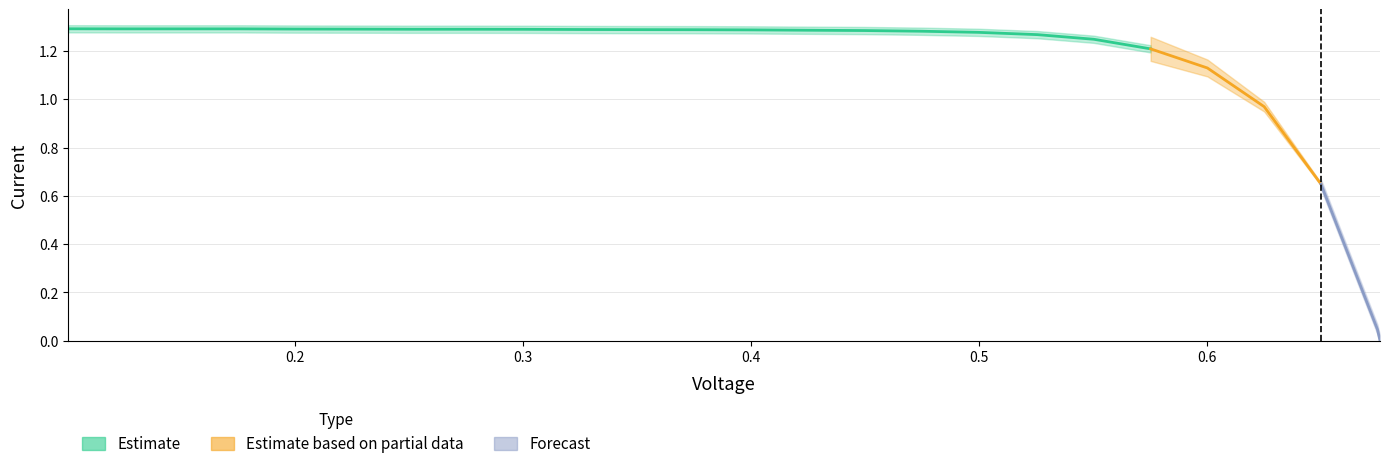

What is the average value?

1.1